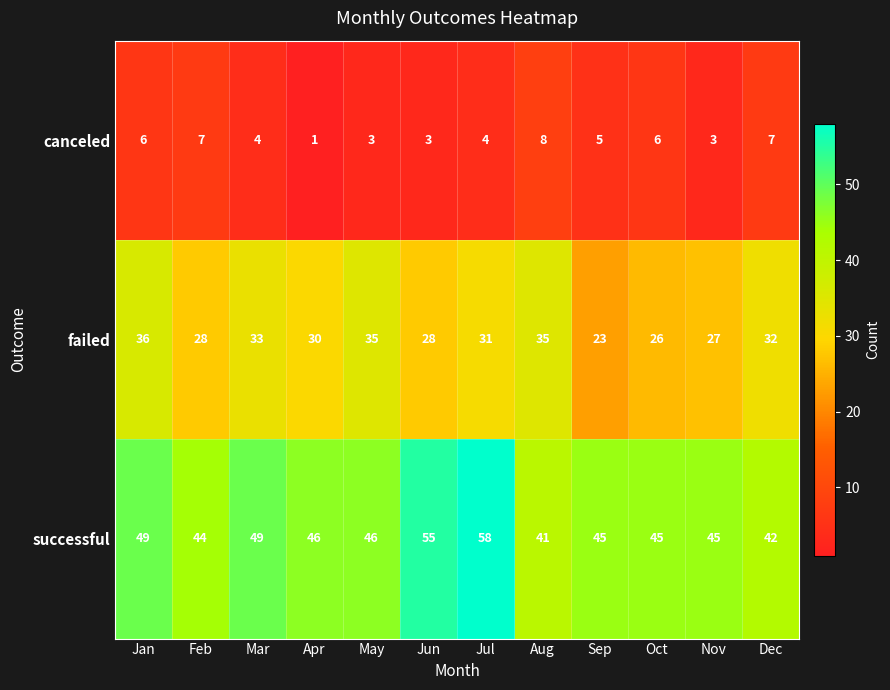

Which series has the largest range (max minus min)?

successful